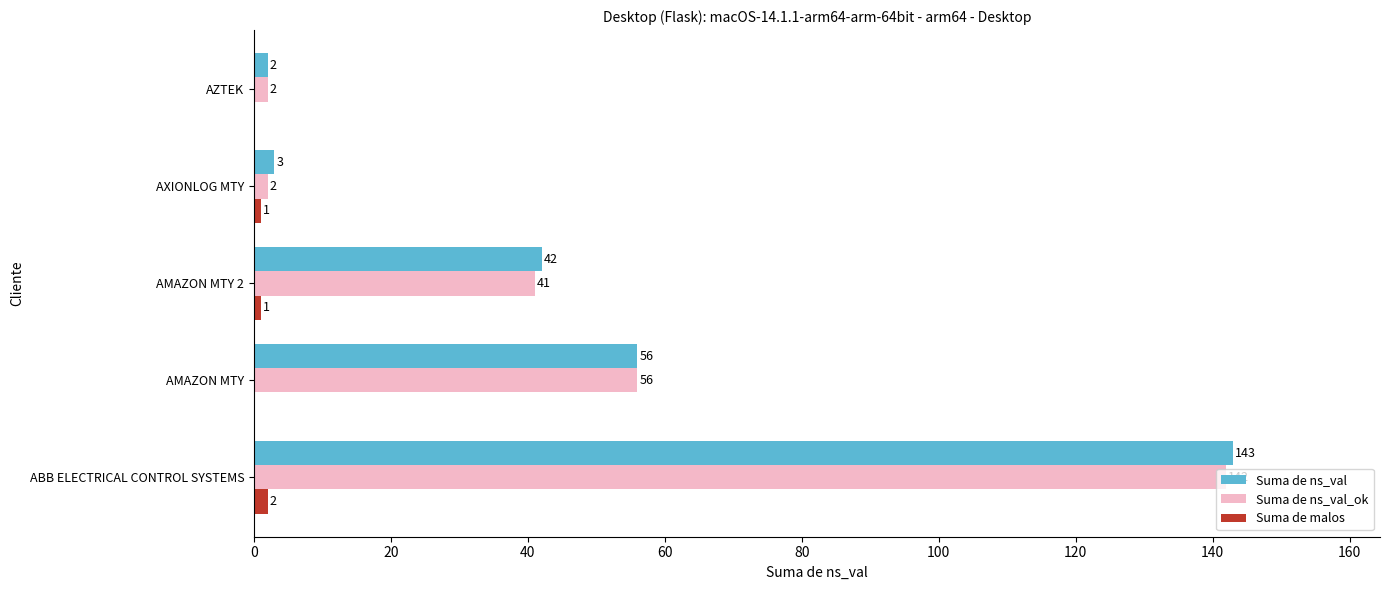

Which series has the largest total across all categories?

Suma de ns_val